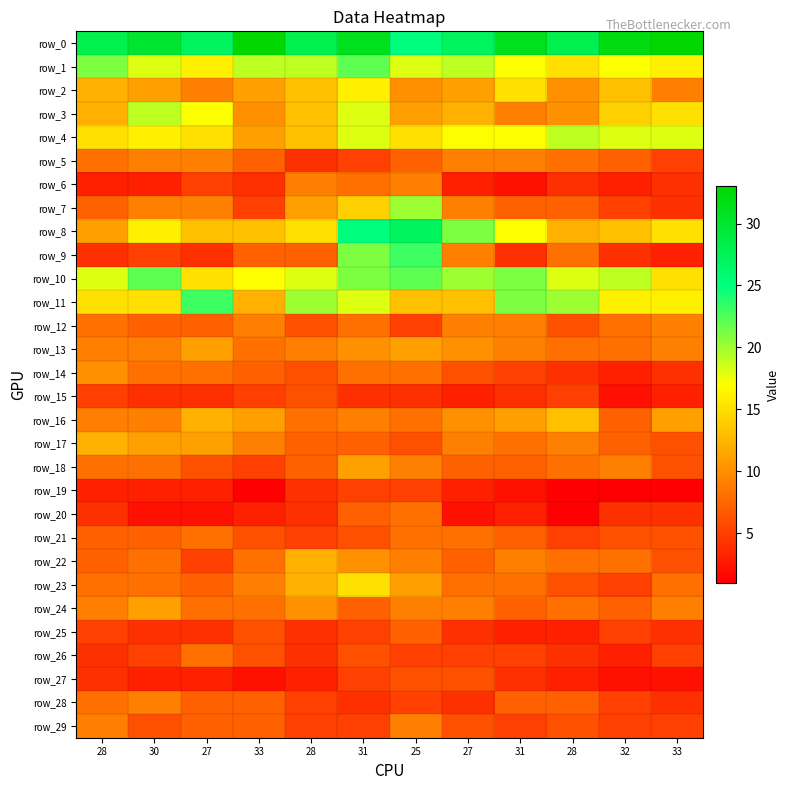

At how many categories does at least one series exceed 19?

12